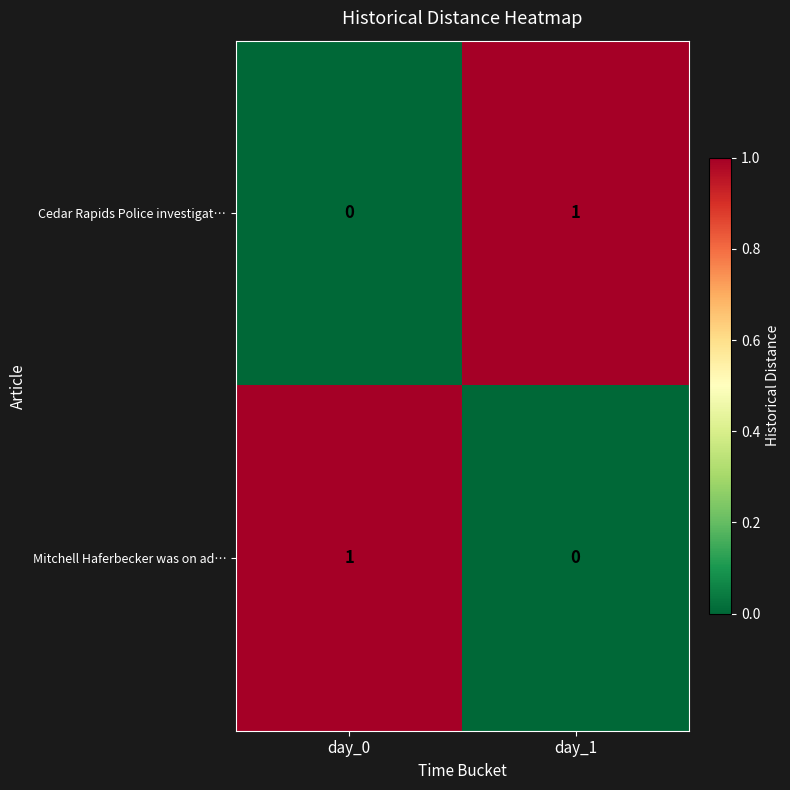

The Cedar Rapids Police investigat… series shows 0 at day_1. True or false?

False